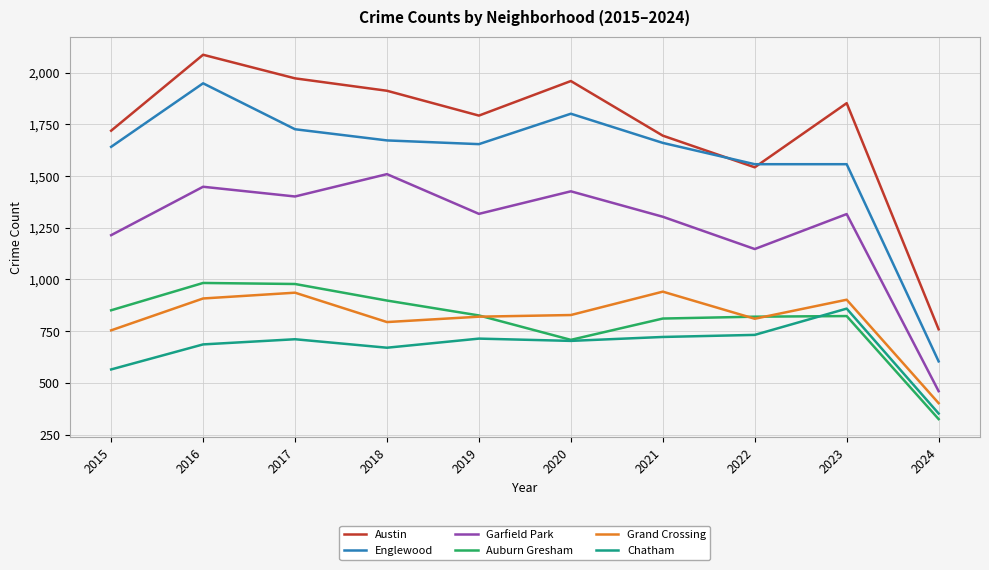

Count the number of data series in this chart.

6